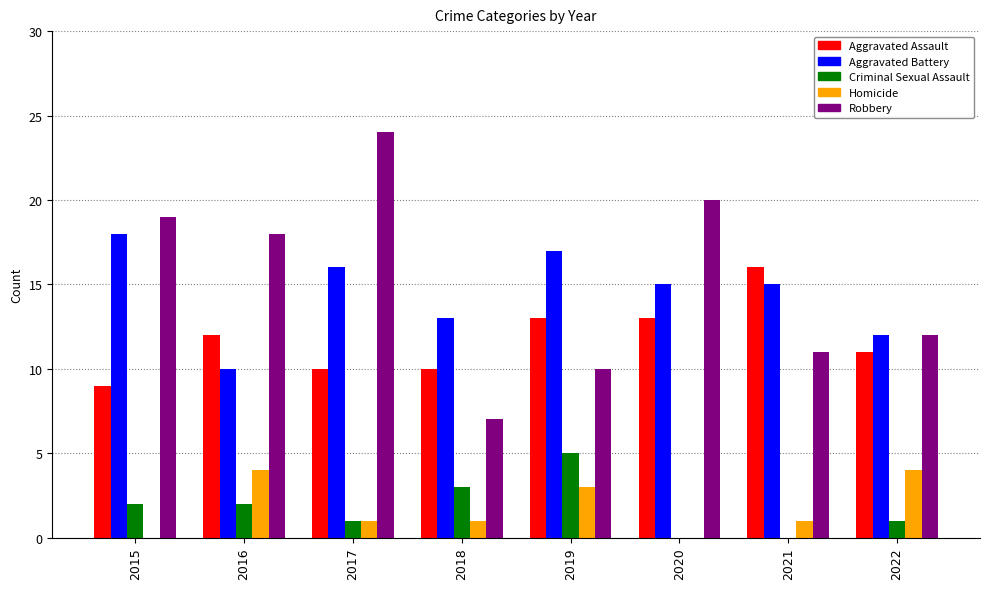

What is the greatest value displayed?

24